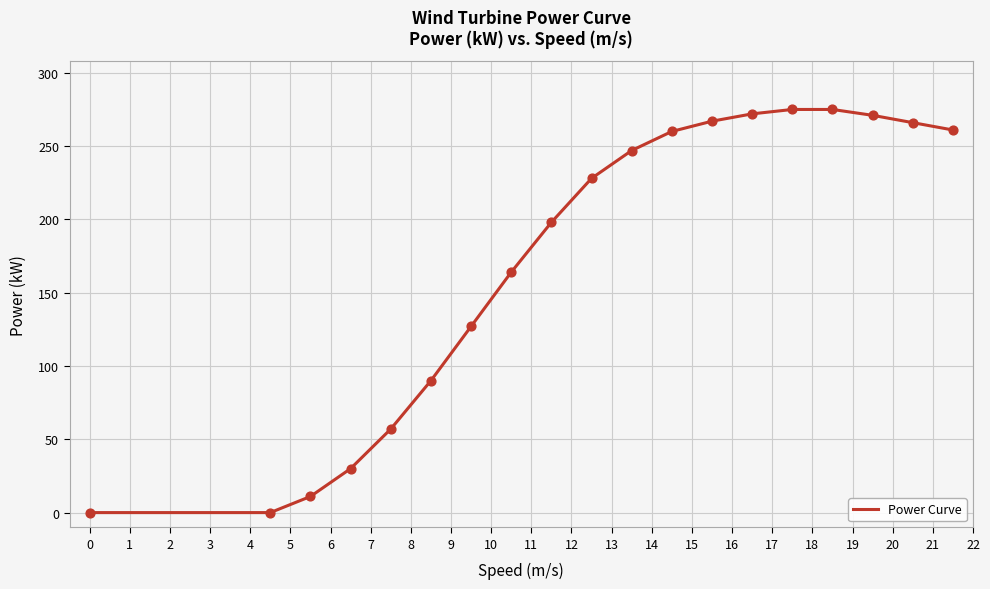

What is the difference between the maximum and minimum values?

275